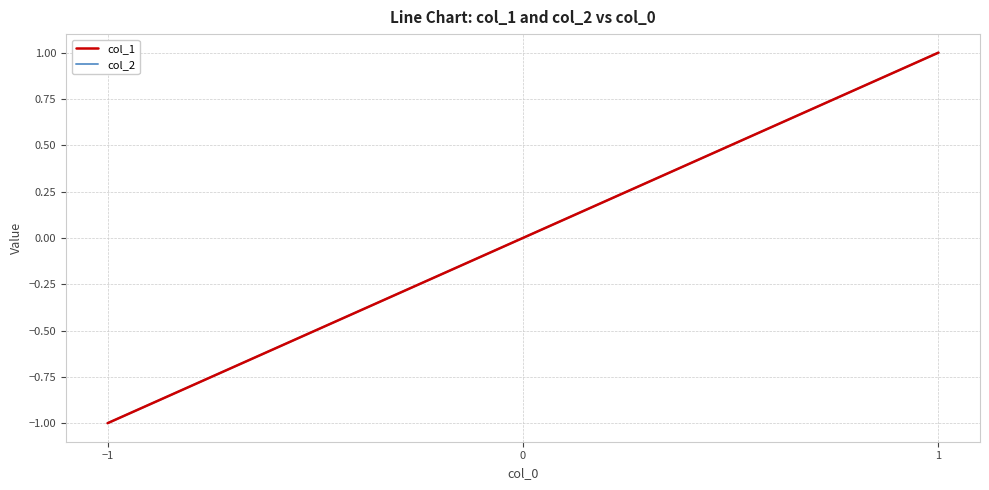

Does the chart display data point markers on the line(s)?

No